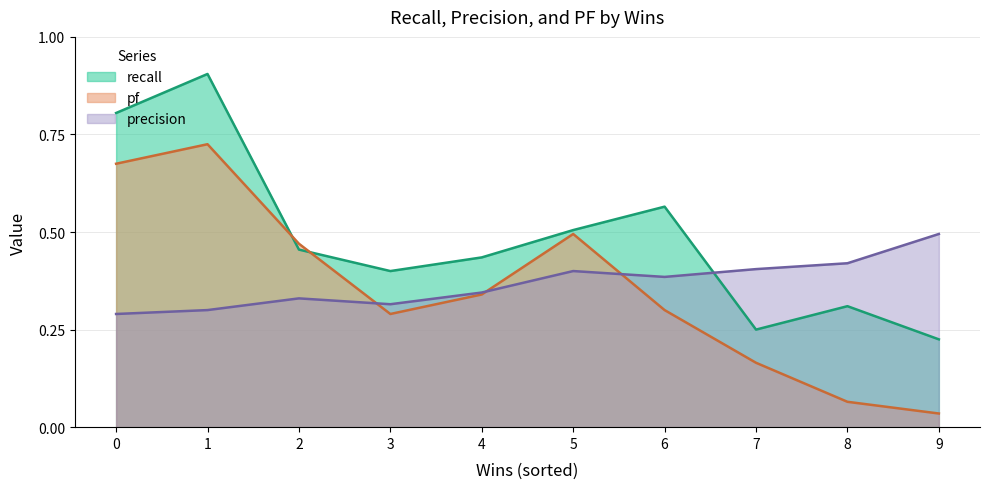

What is the average value of the precision series?

0.4